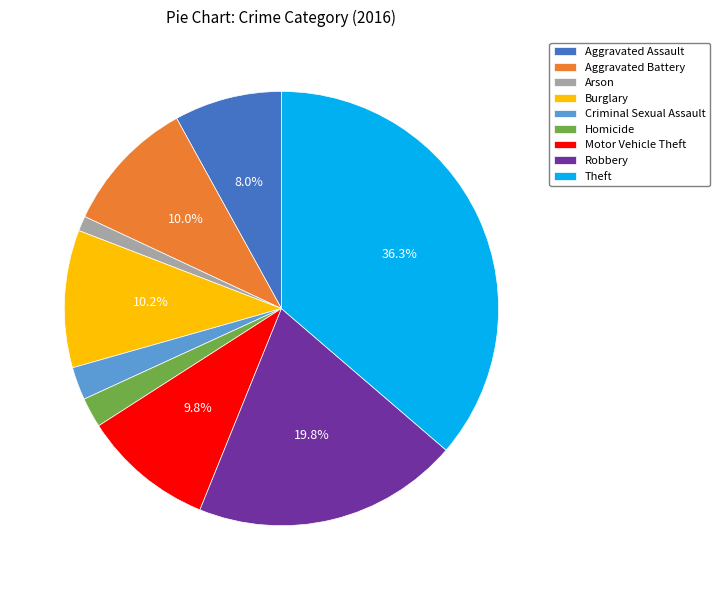

How many slices are in this pie chart?

9